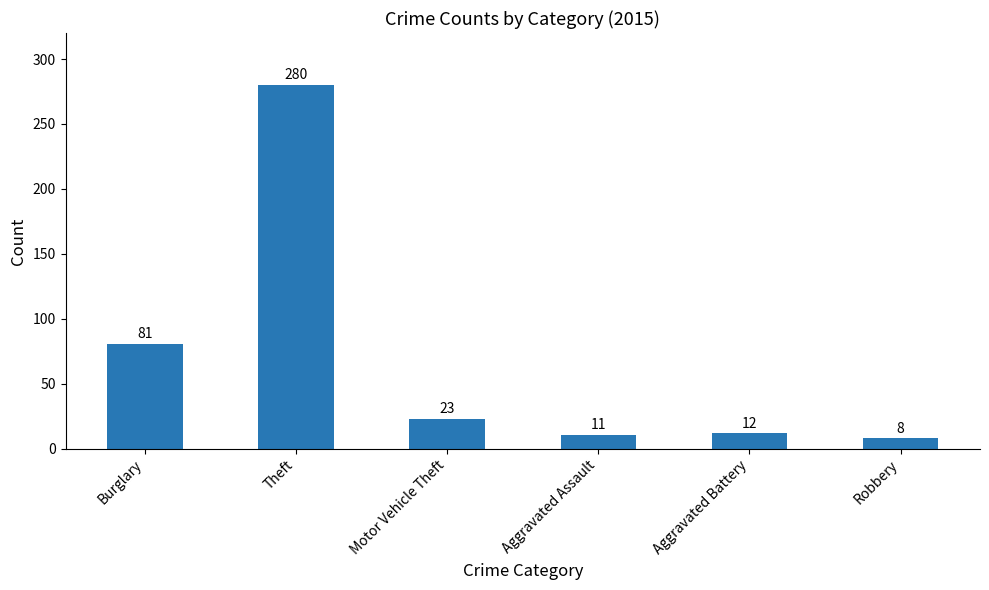

What is the sum of the values at Burglary and Robbery?

89